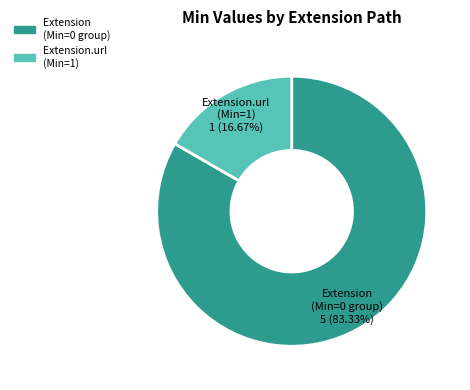

Is there any slice that represents more than half of the pie?

Yes